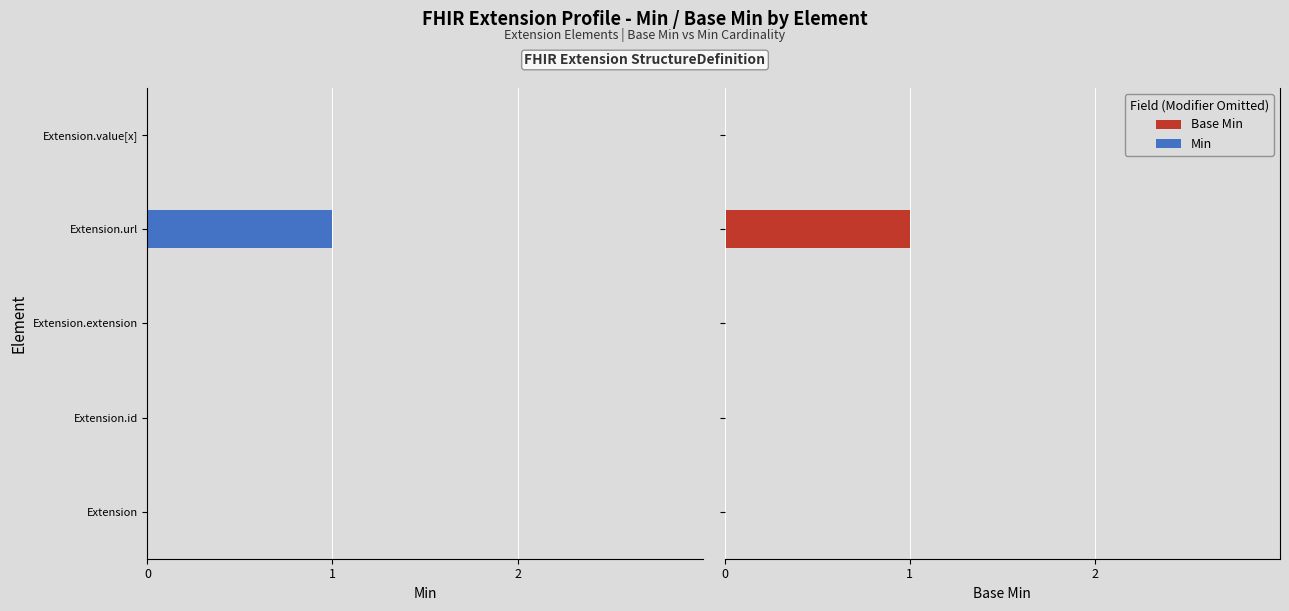

How many Base Min values are between 0 and 1?

5